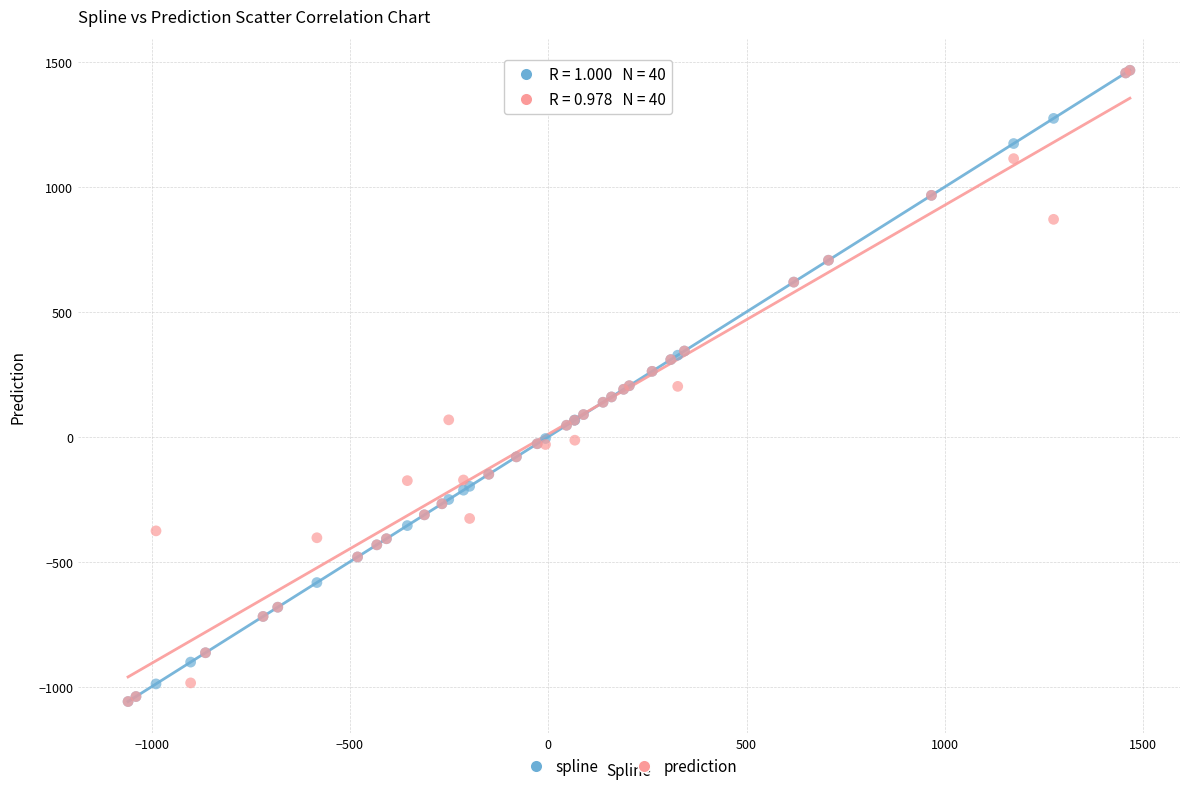

What are all the series names shown in the legend?

spline, prediction